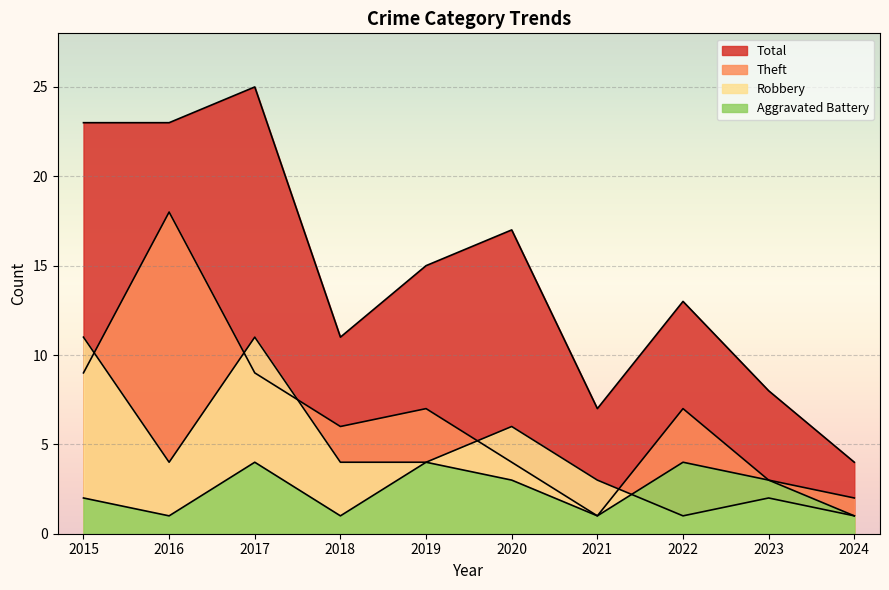

What is the sum of the Robbery values at 2019 and 2020?

10